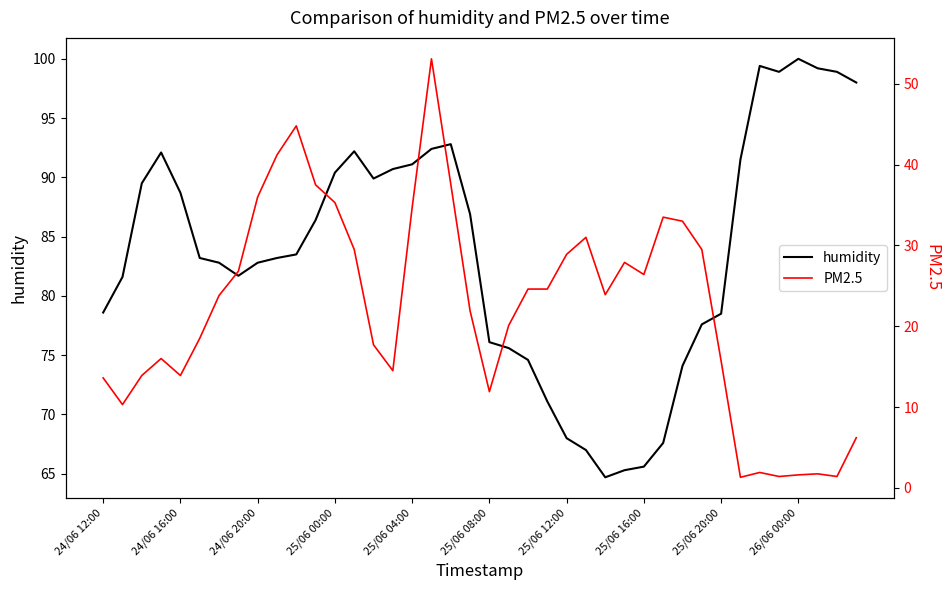

True or false: PM2.5 and humidity cross at least once.

False